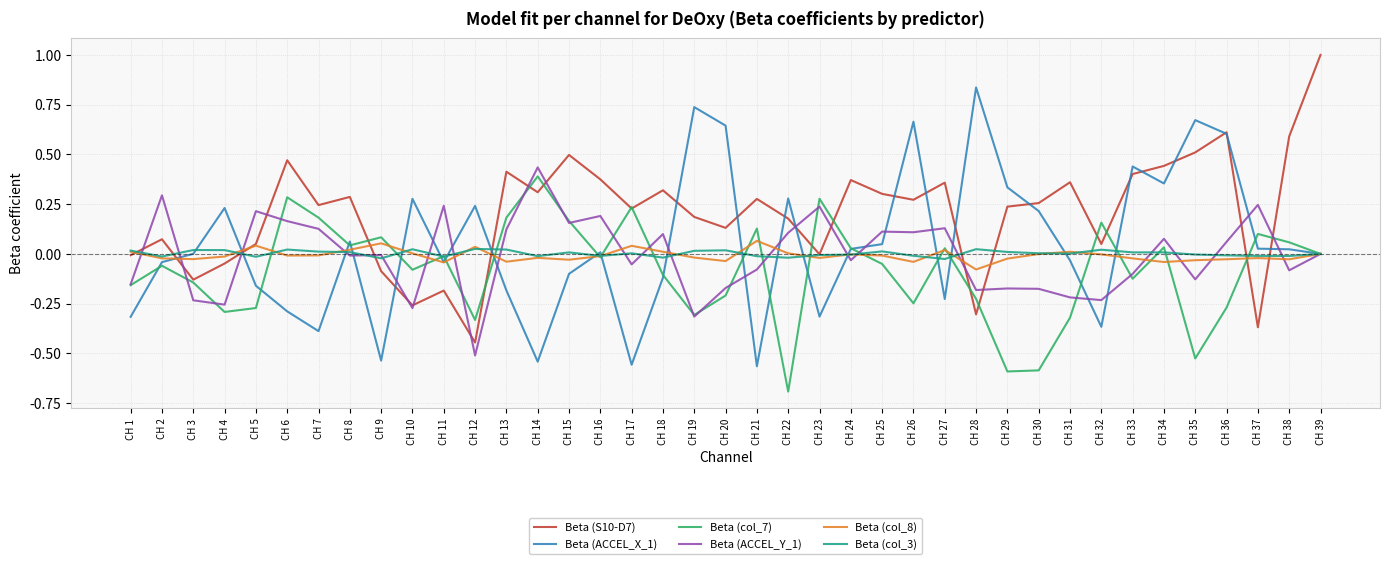

Is the value of Beta (col_8) at CH 22 greater than the value of Beta (S10-D7) at CH 7?

No